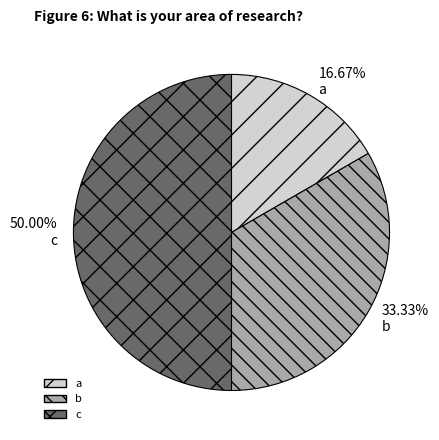

What is the total percentage of c and b?

83.3%